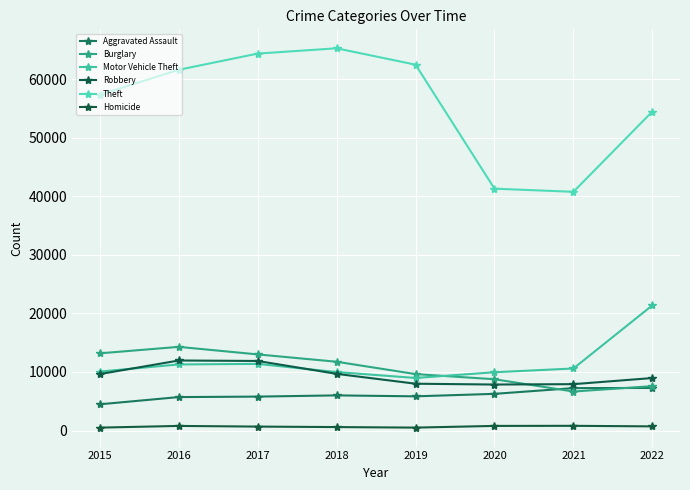

Is this an area chart (filled region under the line)?

No